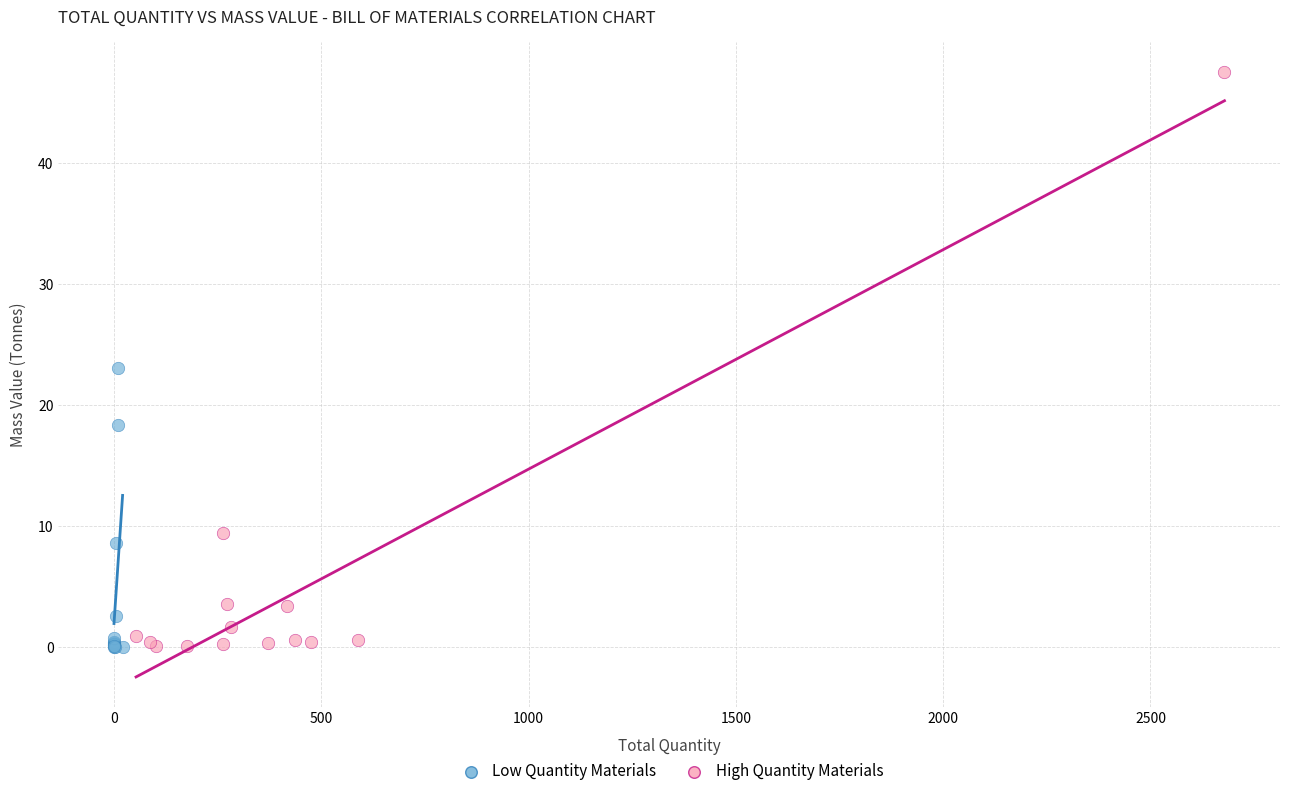

Which series reaches the maximum Y coordinate?

High Quantity Materials